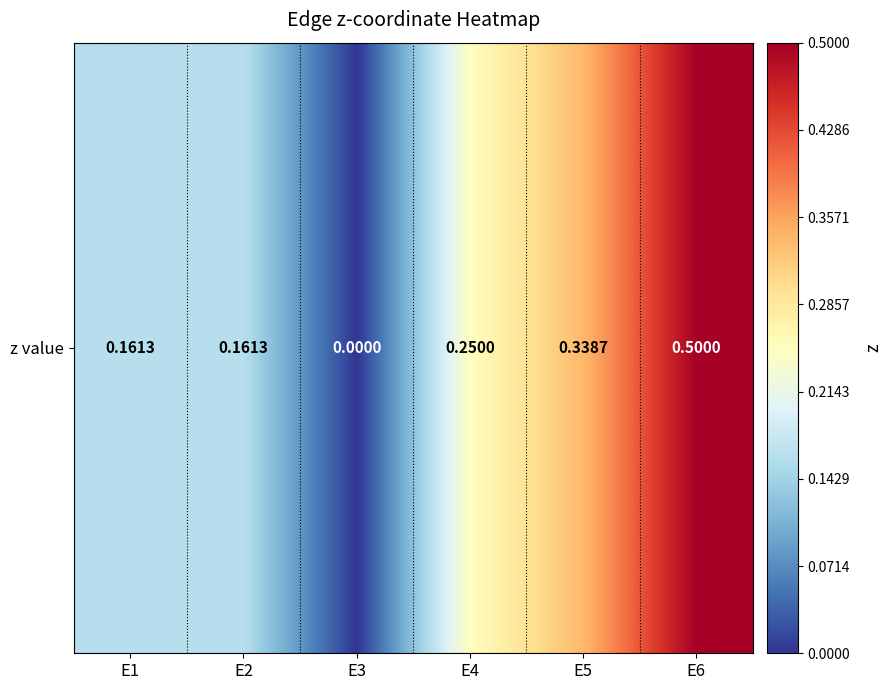

True or false: the data shows 0.2 at E2.

True